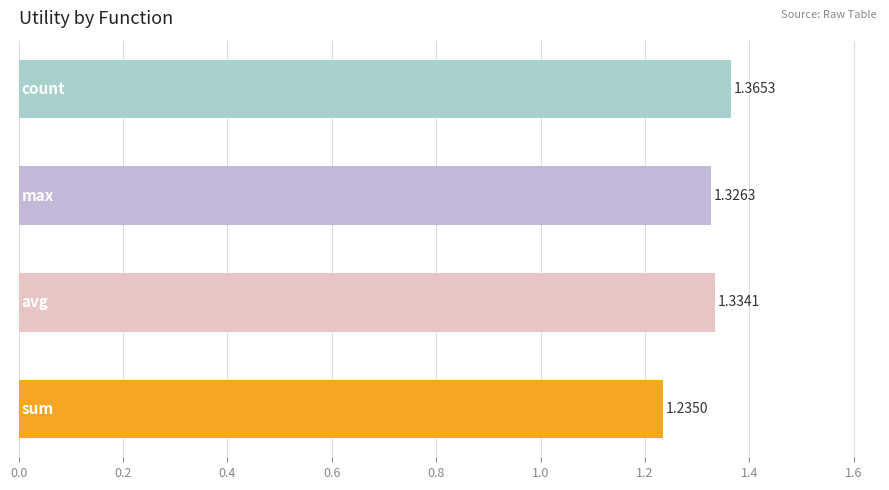

What is the sum of all values?

5.3